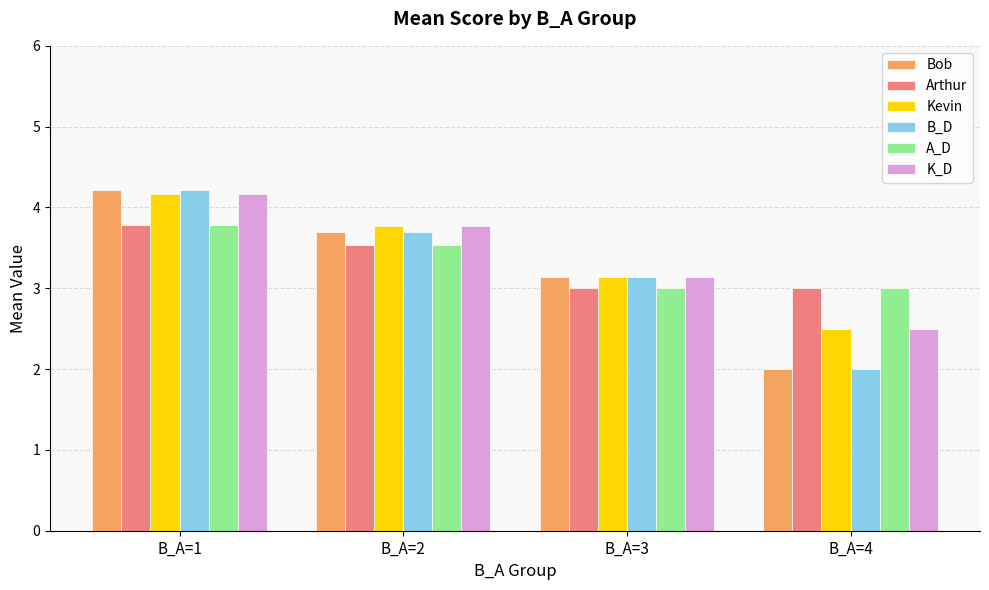

Which label corresponds to the smallest value in the chart?

B_A=4